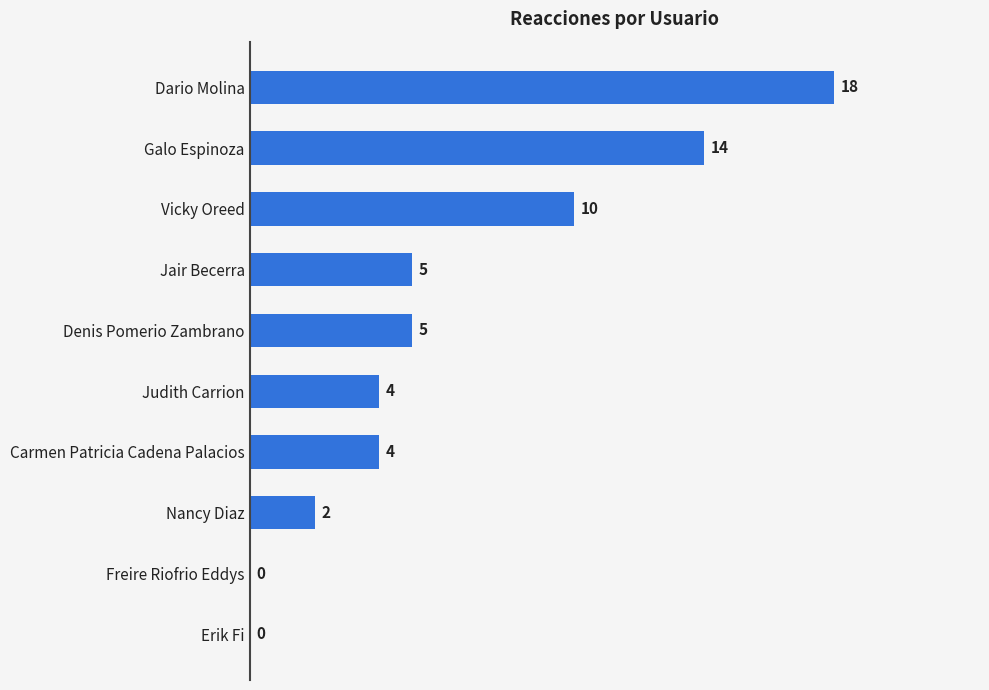

Reading bottom to top, transcribe all the data shown in this chart.

Erik Fi=0	Freire Riofrio Eddys=0	Nancy Diaz=2	Carmen Patricia Cadena Palacios=4	Judith Carrion=4	Denis Pomerio Zambrano=5	Jair Becerra=5	Vicky Oreed=10	Galo Espinoza=14	Dario Molina=18